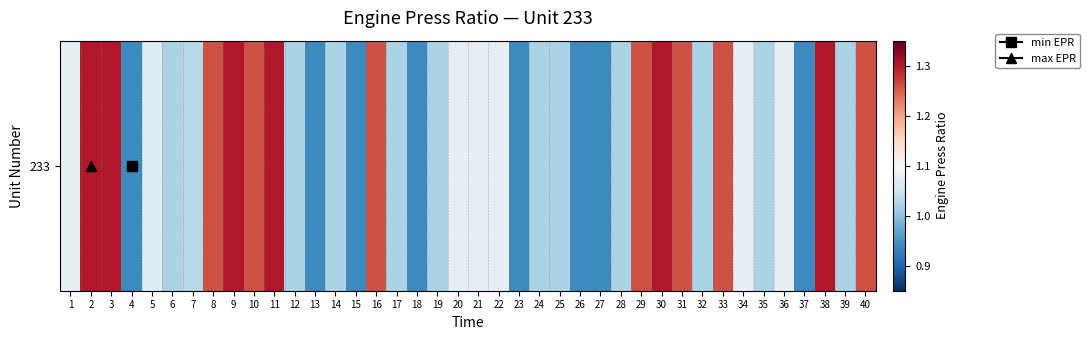

Which label corresponds to the smallest value in the chart?

4